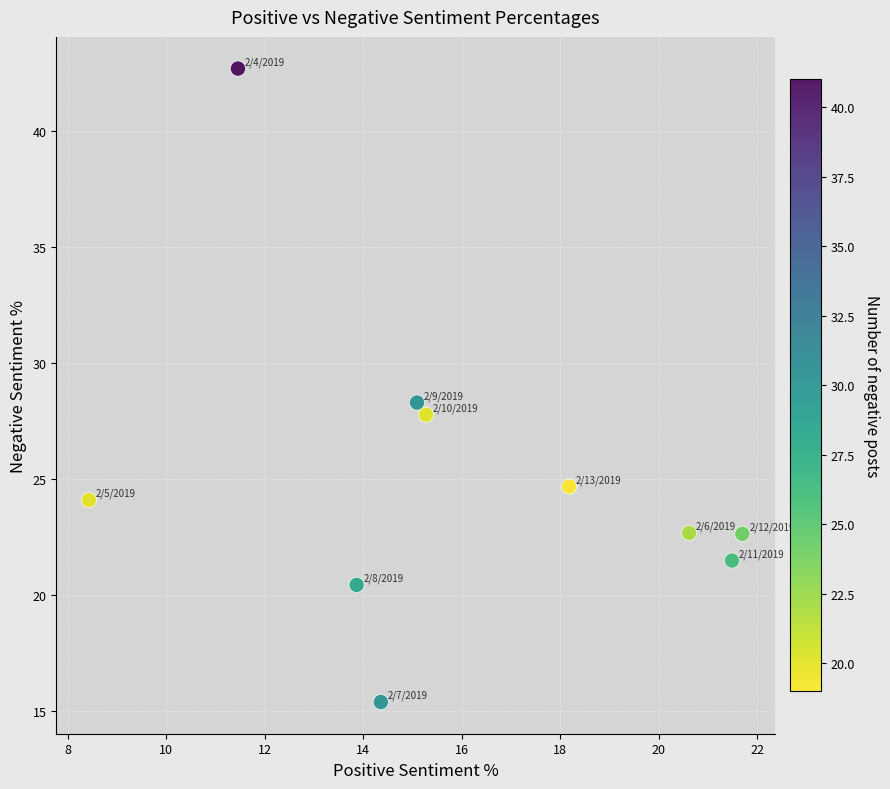

What is the range of Y values (max minus min)?

27.3